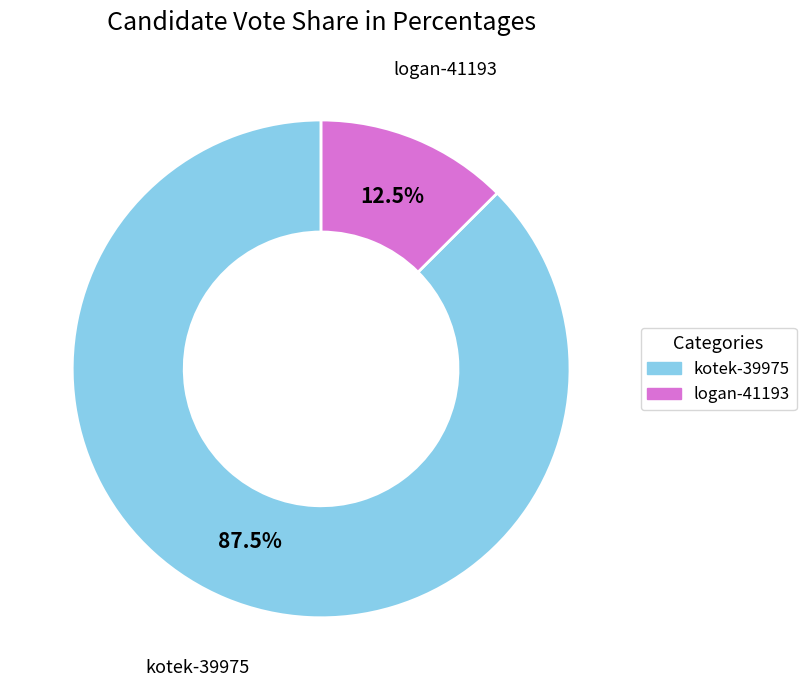

To the nearest percent, what is the difference between the largest and smallest slice percentages?

75%